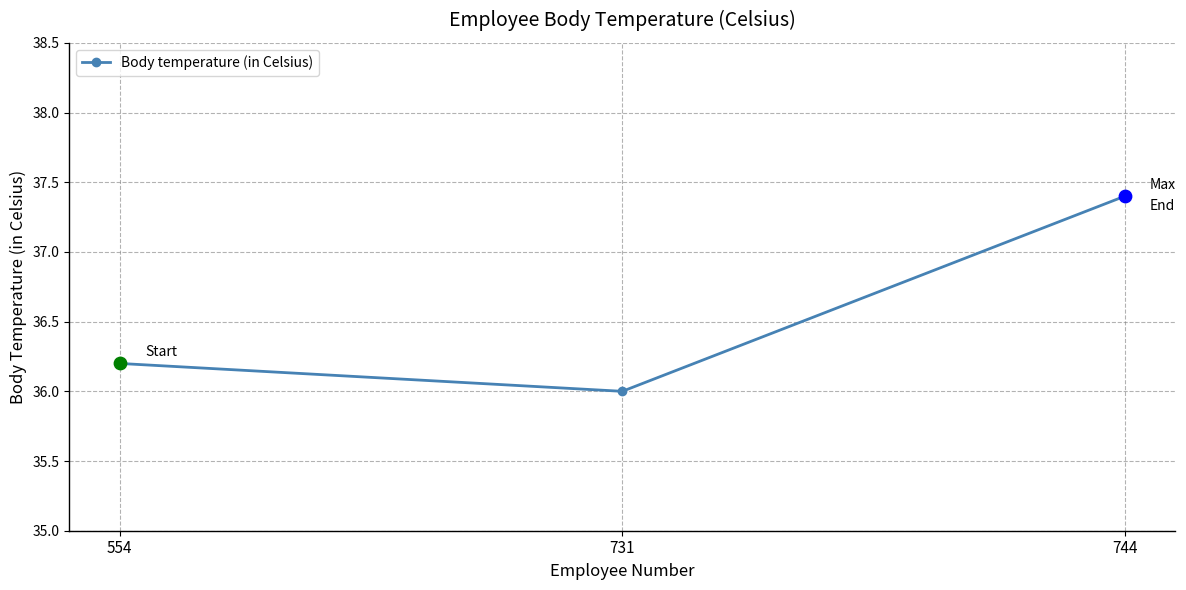

Which has a higher value, 731 or 744?

744